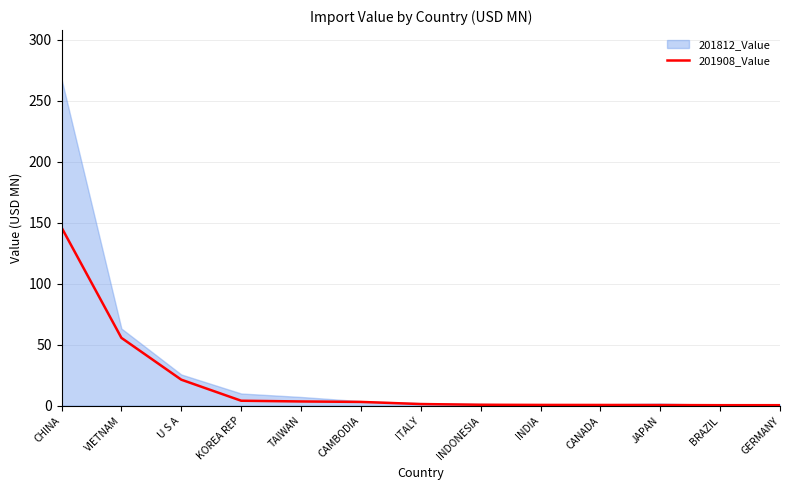

Is it true that 201908_Value equals 146.0 at CHINA?

True